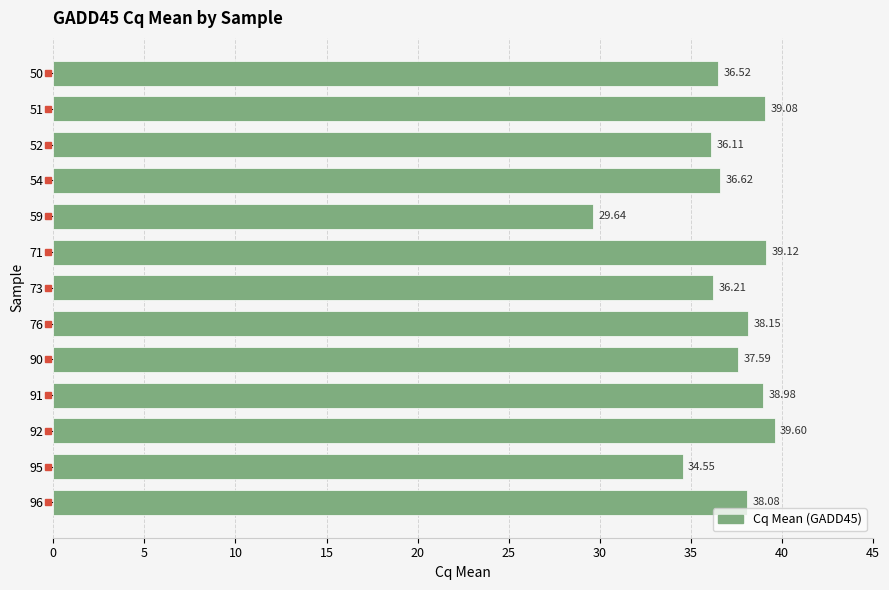

What is the difference between the maximum and minimum values?

10.0